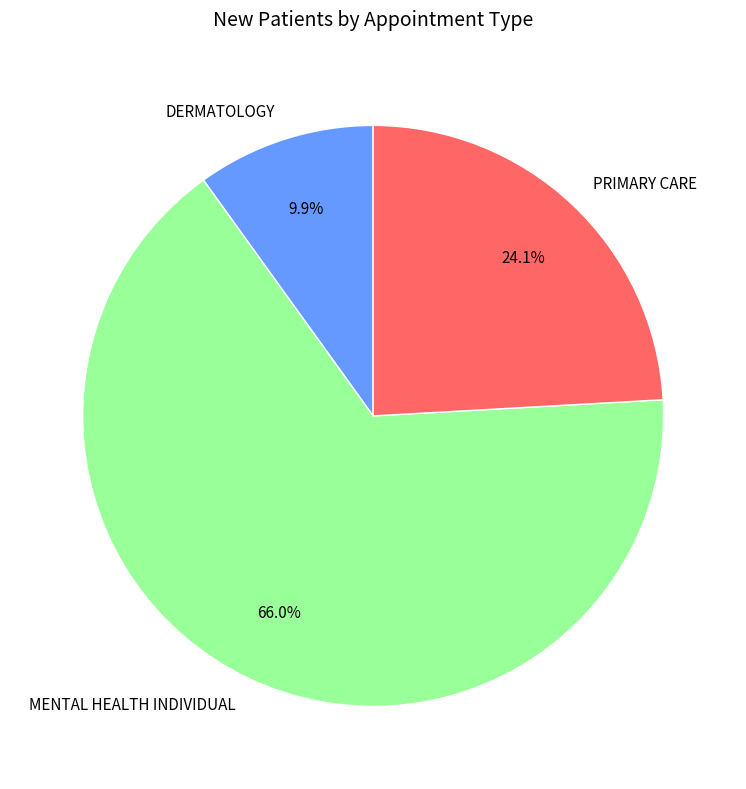

Between MENTAL HEALTH INDIVIDUAL and PRIMARY CARE, which is larger?

MENTAL HEALTH INDIVIDUAL